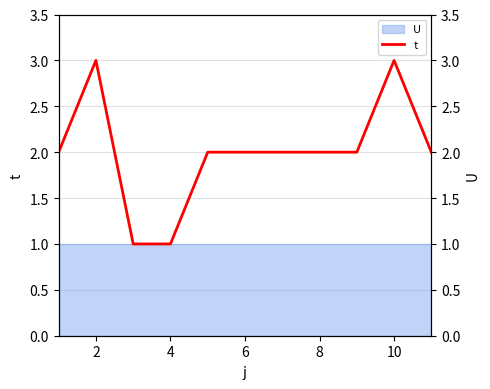

Where does the data first go above 2?

2